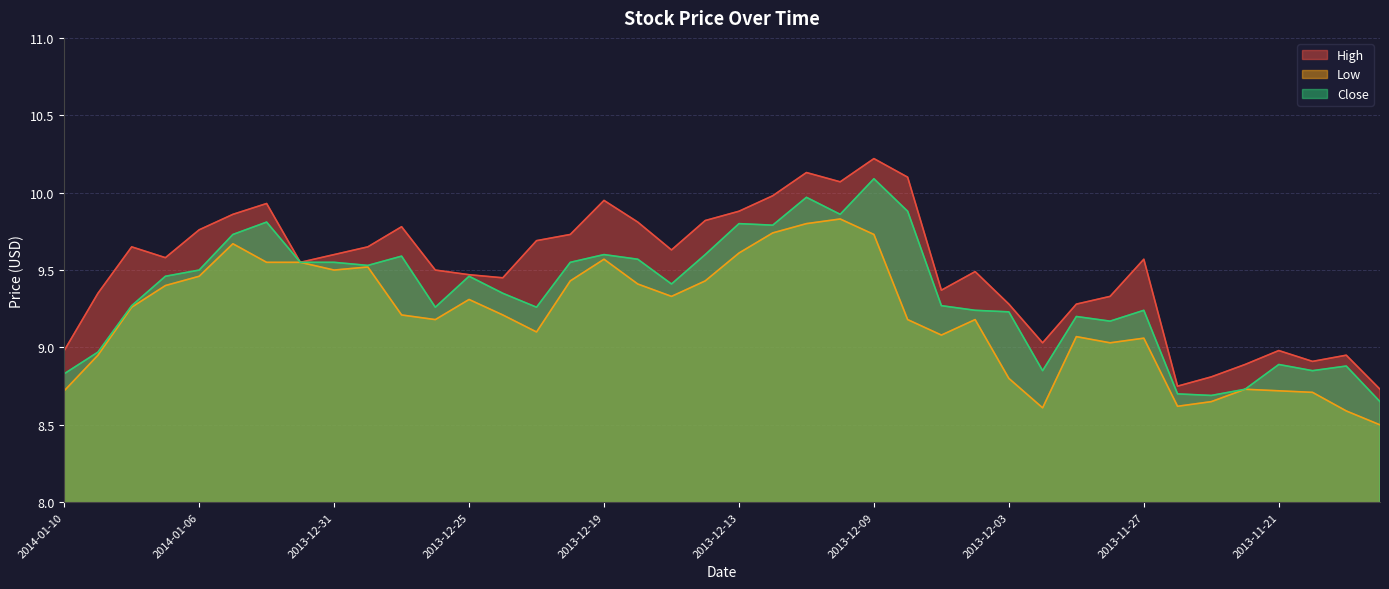

What is the sum of all Low values?

368.0